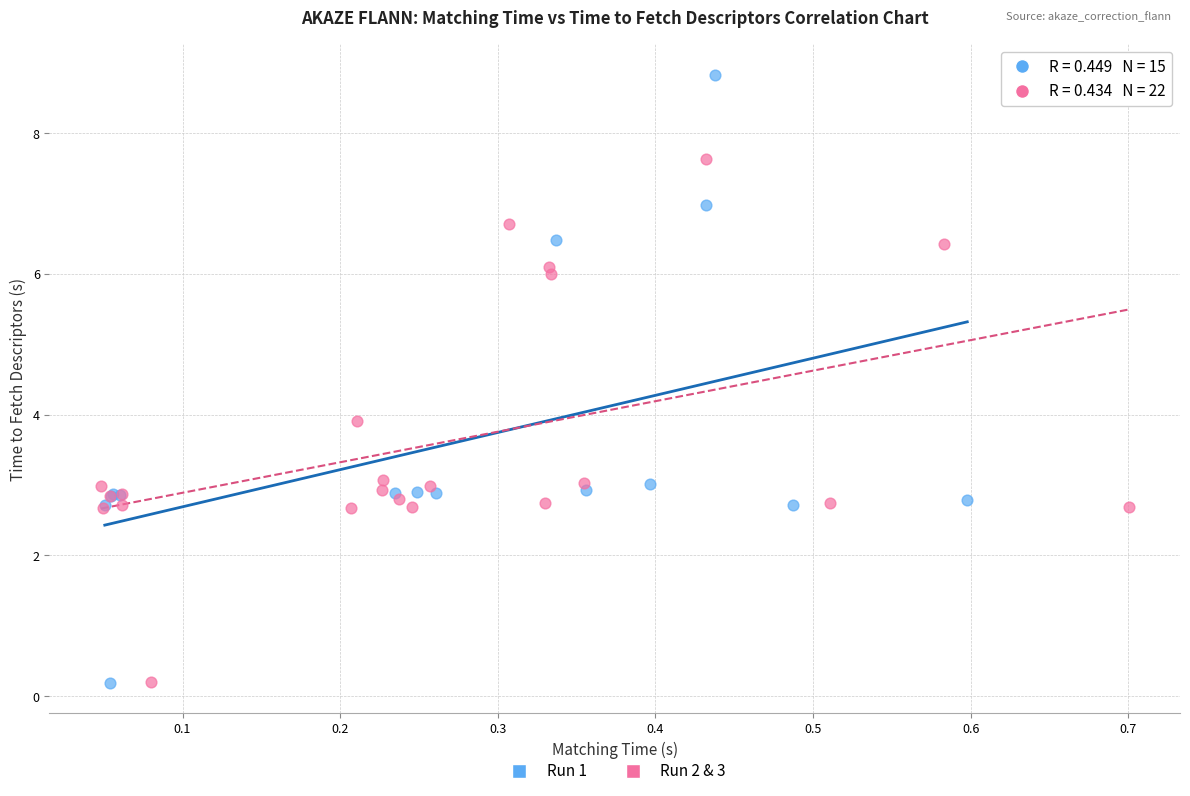

Which series contains the highest Y value?

Run 1